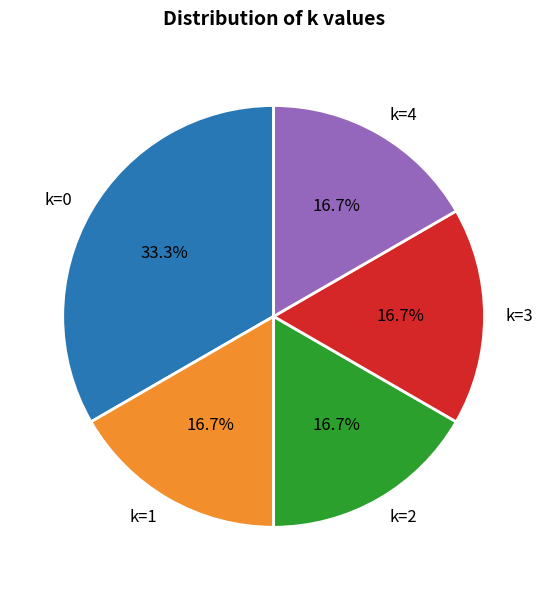

What is the total percentage of k=1 and k=0?

50.0%